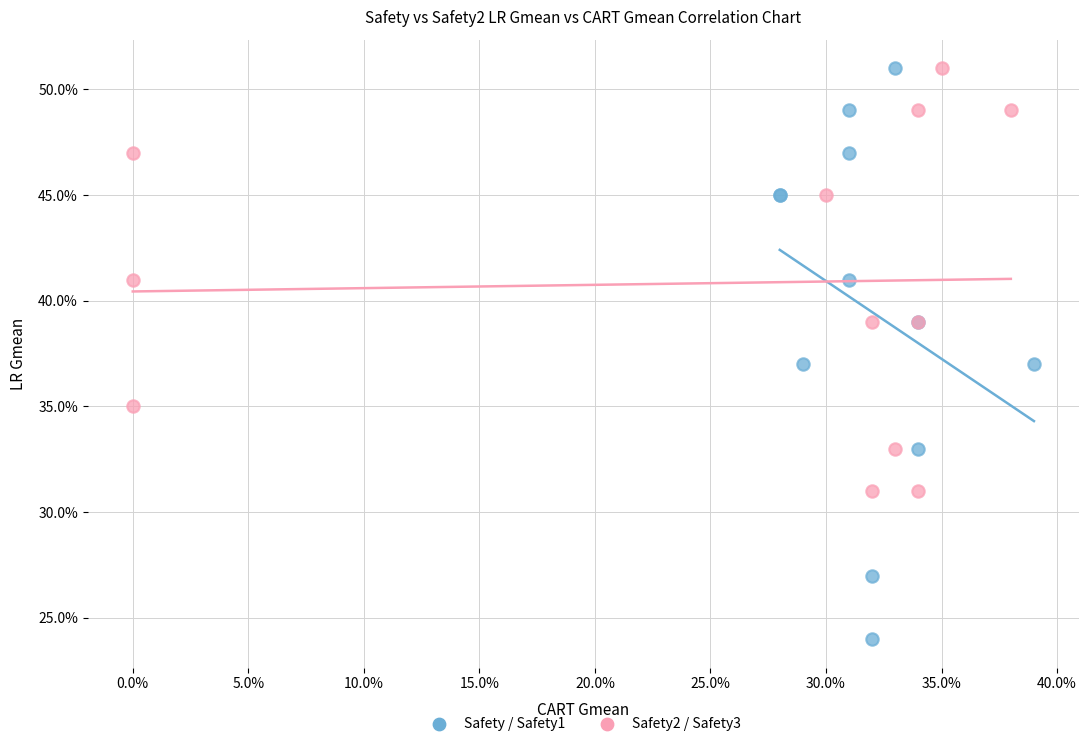

What are all the series names shown in the legend?

Safety / Safety1, Safety2 / Safety3